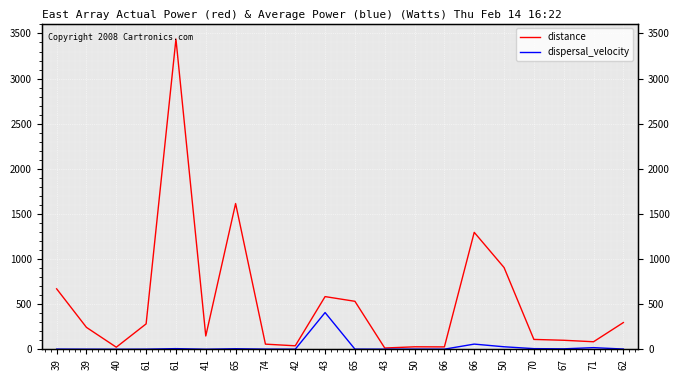

Reading left to right, list all the values displayed in this chart.

distance: 39=669.8	39=242.6	40=23.1	61=281.5	61=3437.8	41=147.3	65=1615.2	74=56.9	42=38.5	43=583.8	65=531.7	43=14.0	50=27.3	66=26.4	66=1296.0	50=906.0	70=109.2	67=99.8	71=83.5	62=296.1
dispersal_velocity: 39=2.0	39=1.1	40=0.2	61=1.3	61=7.2	41=0.5	65=6.0	74=1.5	42=0.8	43=406.9	65=1.7	43=0.8	50=1.5	66=1.3	66=57.3	50=27.7	70=7.2	67=5.0	71=18.2	62=2.6